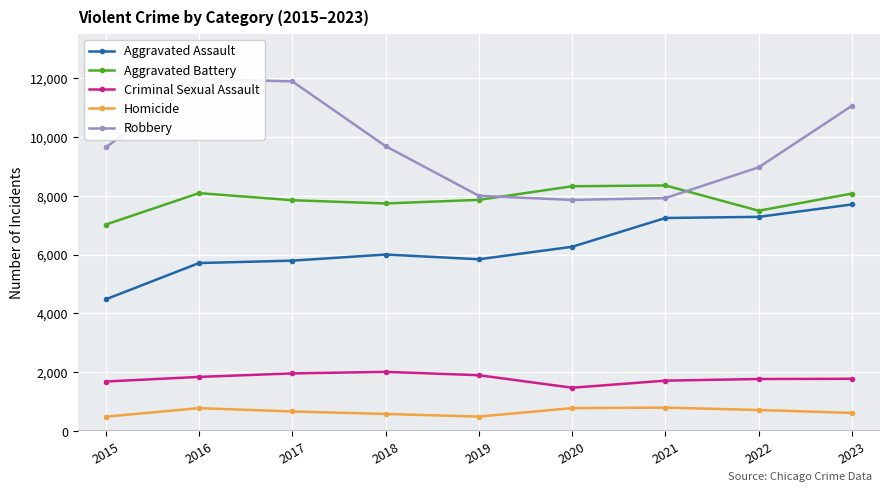

What is the spread (max minus min) of values at 2018?

9093